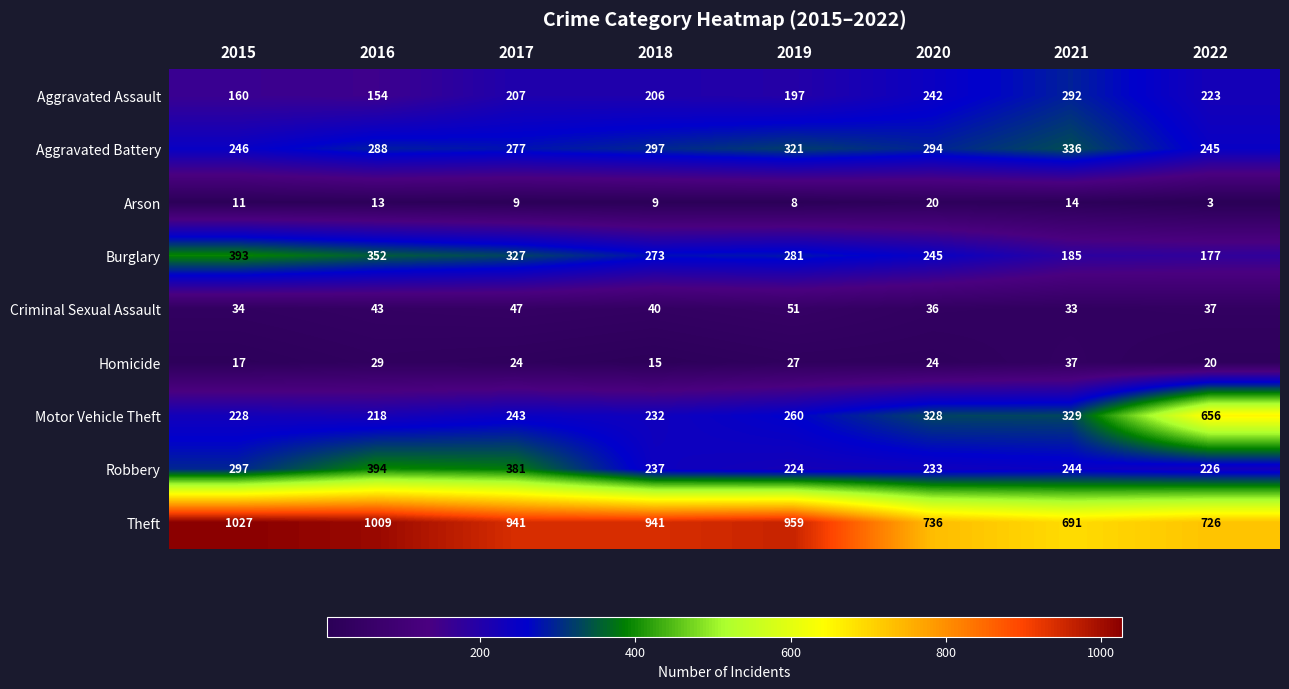

What is the difference between the maximum and second lowest values in the Homicide series?

20